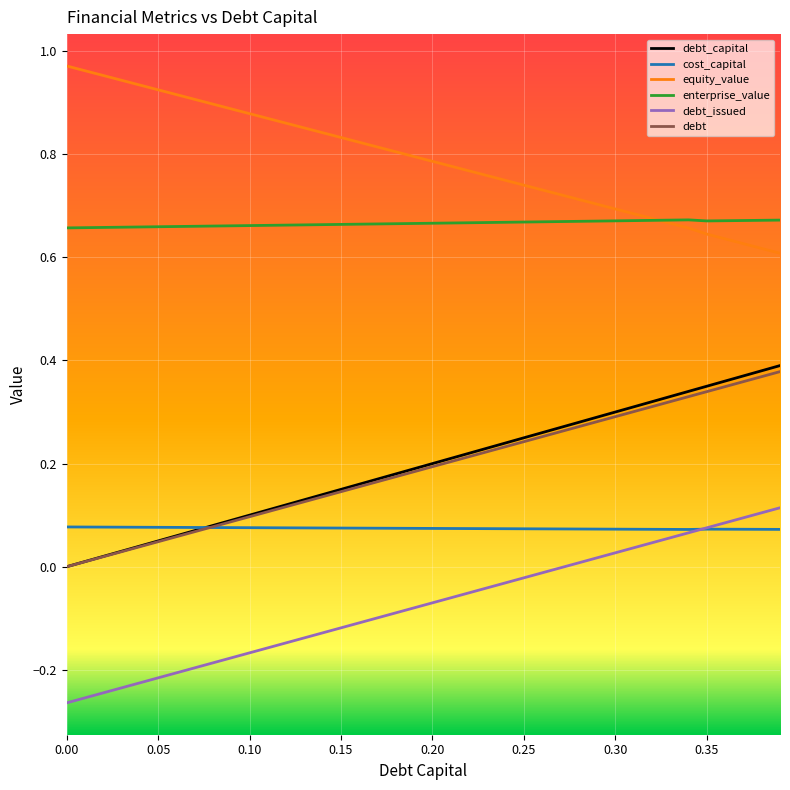

Which series has the largest total across all categories?

equity_value